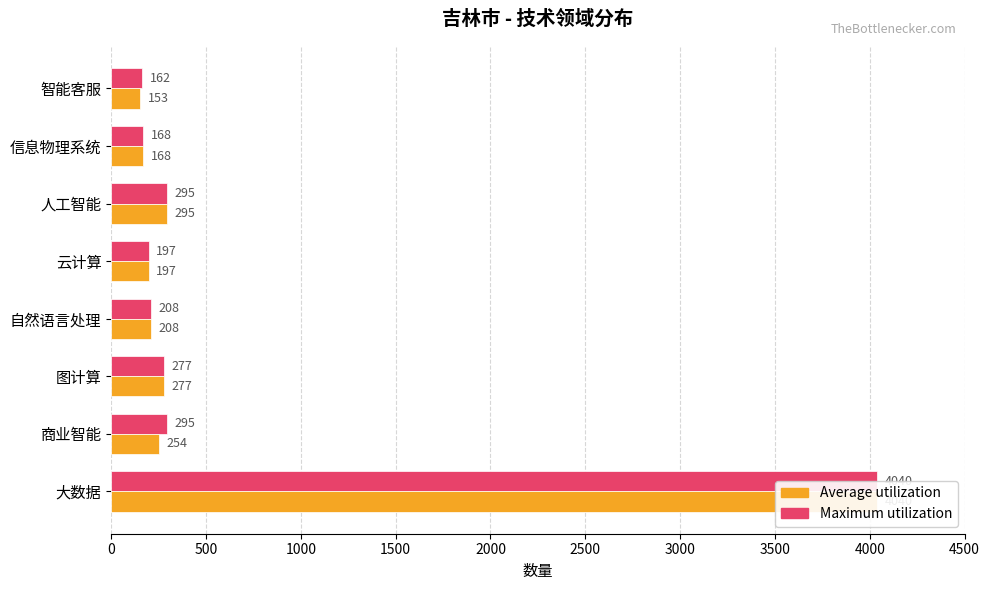

What is the approximate value of Maximum utilization at 商业智能?

295